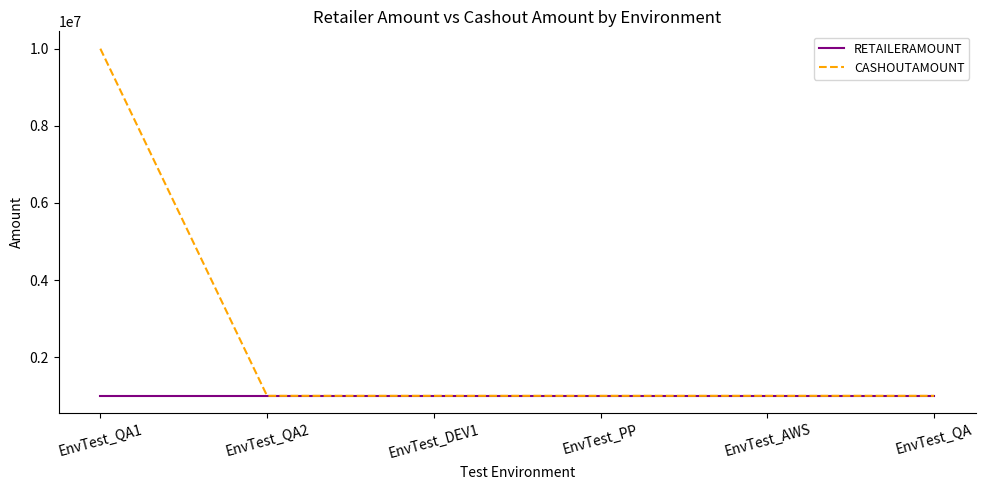

What is the spread (max minus min) of values at EnvTest_QA1?

9000000